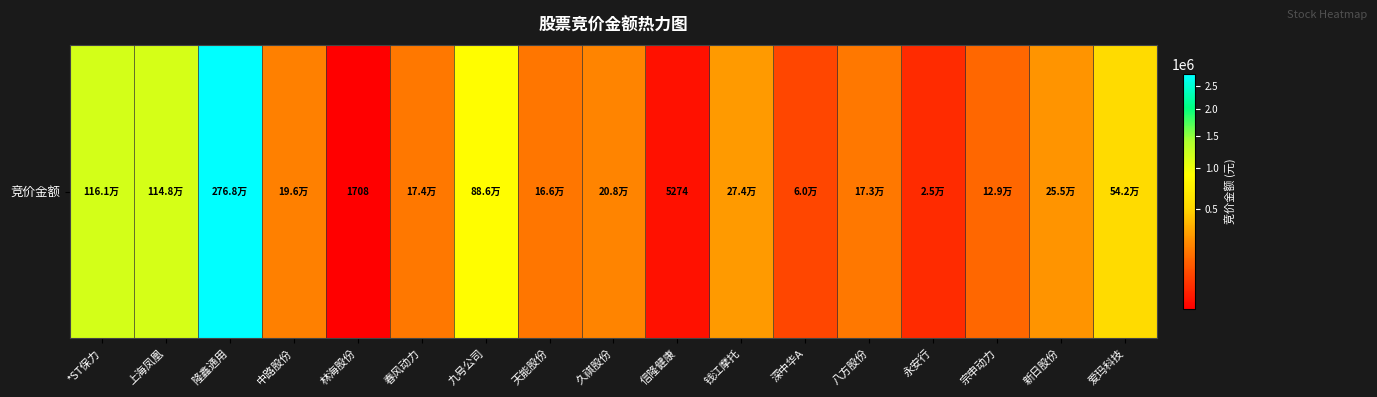

Reading left to right, what are all the values shown in this chart?

*ST保力=1160636	上海凤凰=1148000	隆鑫通用=2767702	中路股份=195579	林海股份=1708	春风动力=174218	九号公司=885546	天能股份=166227	久祺股份=207932	信隆健康=5274	钱江摩托=274160	深中华A=60006	八方股份=173118	永安行=25020	宗申动力=128924	新日股份=255357	爱玛科技=541760